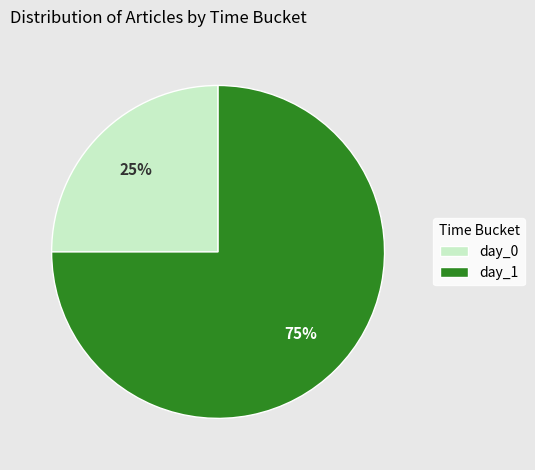

Which category has the smallest portion of the pie?

day_0